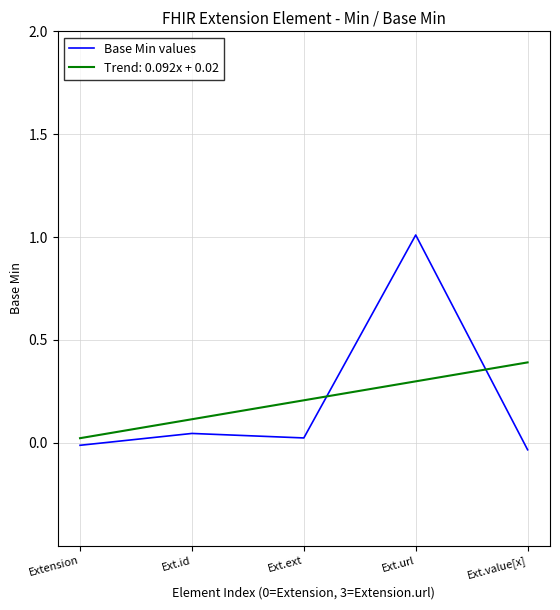

List the labels in order of value, largest first.

Ext.url, Ext.id, Ext.ext, Extension, Ext.value[x]